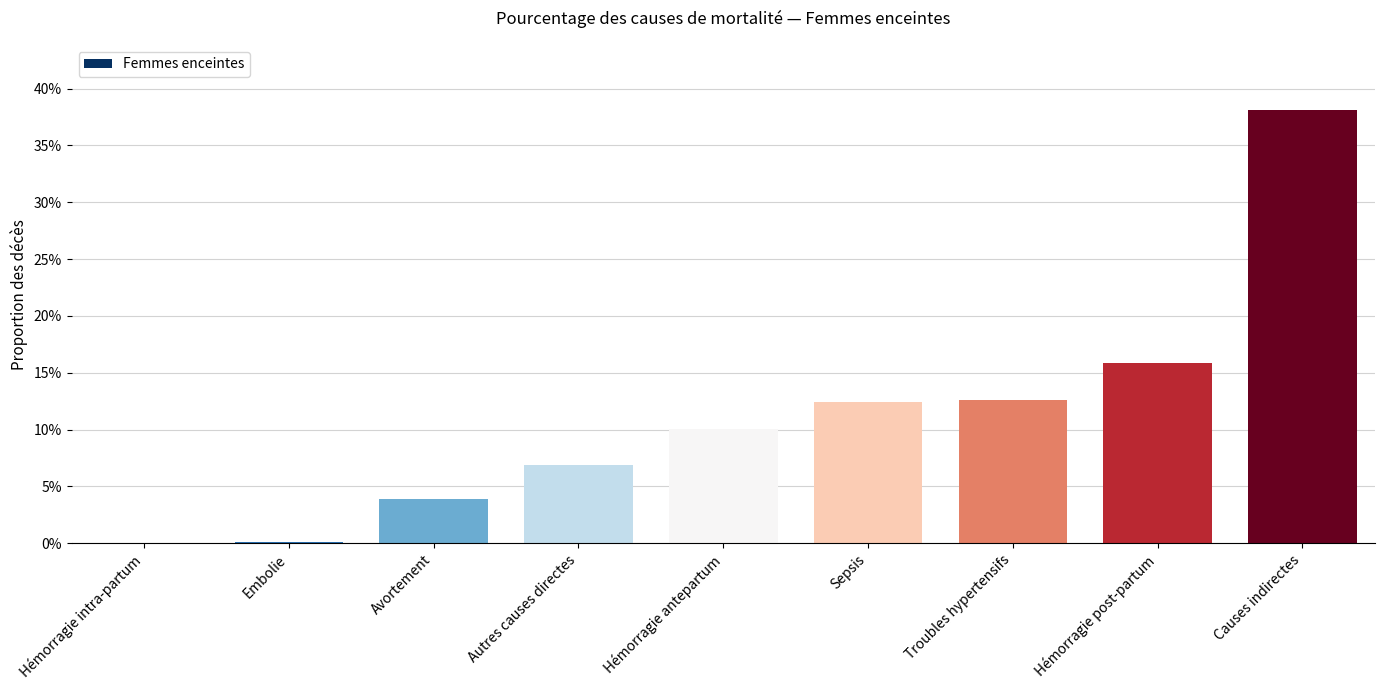

What is the value of the 5th bar from the left?

0.1